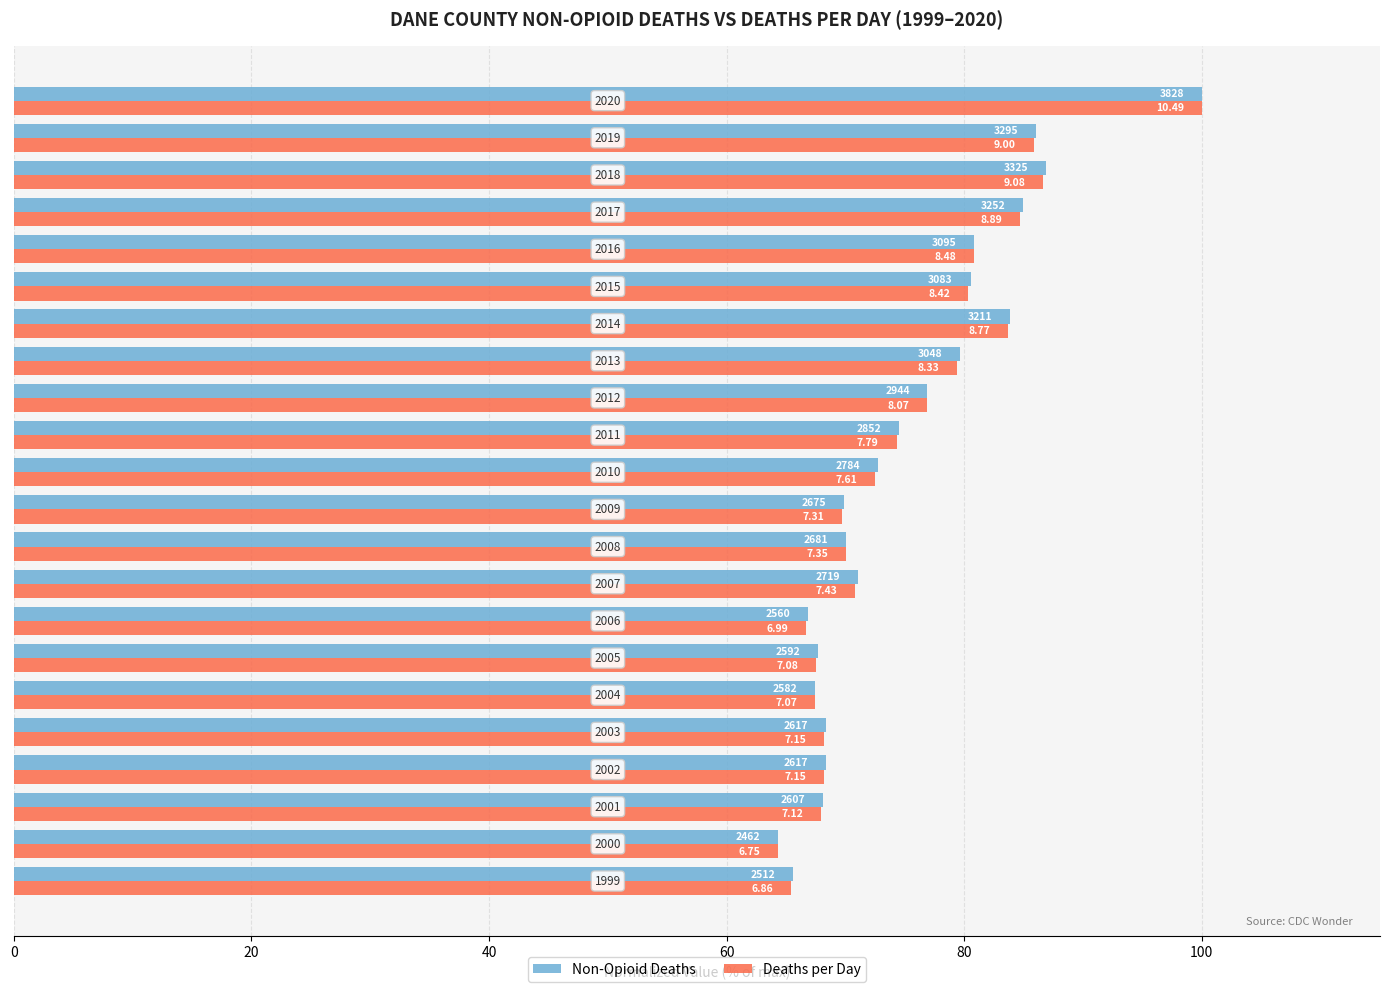

What are all the series names shown in the legend?

Non-Opioid Deaths, Deaths per Day